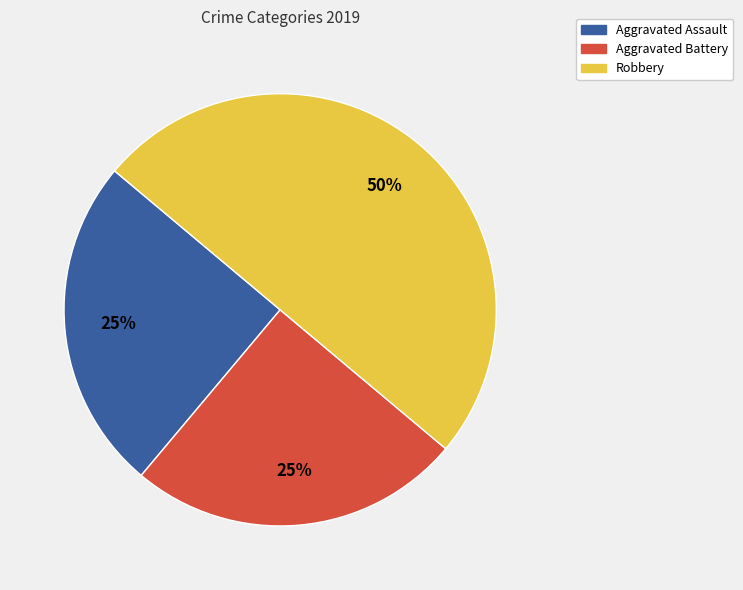

How many segments does this pie chart have?

3